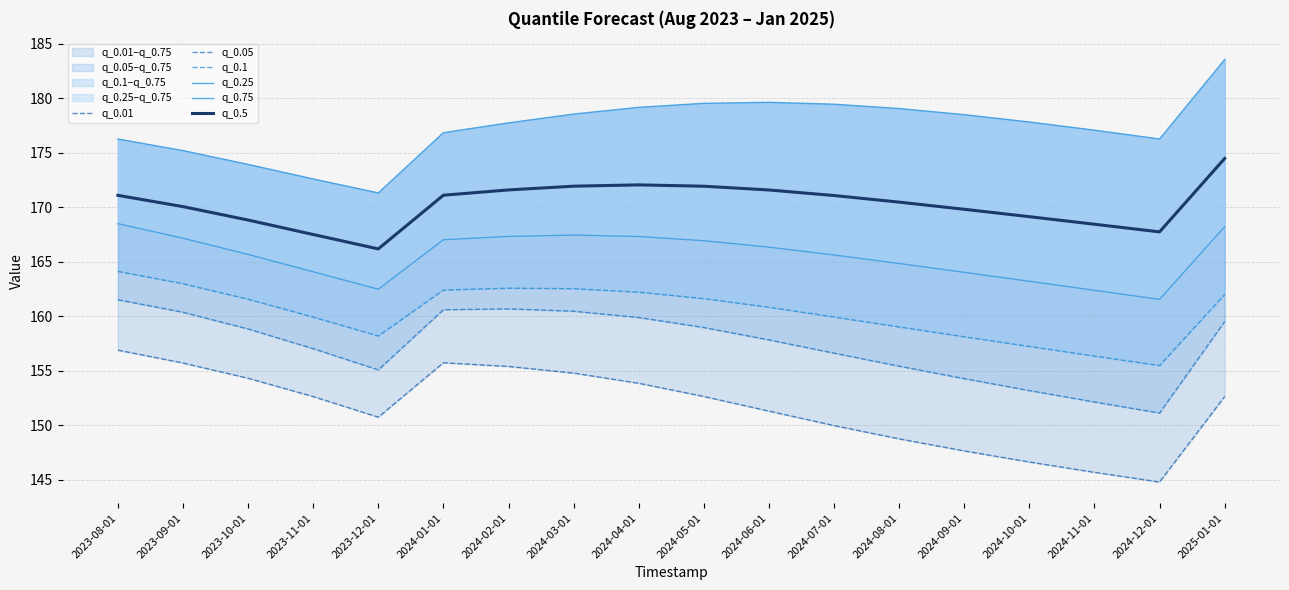

The q_0.1 series shows 107.2 at 2024-04-01. True or false?

False